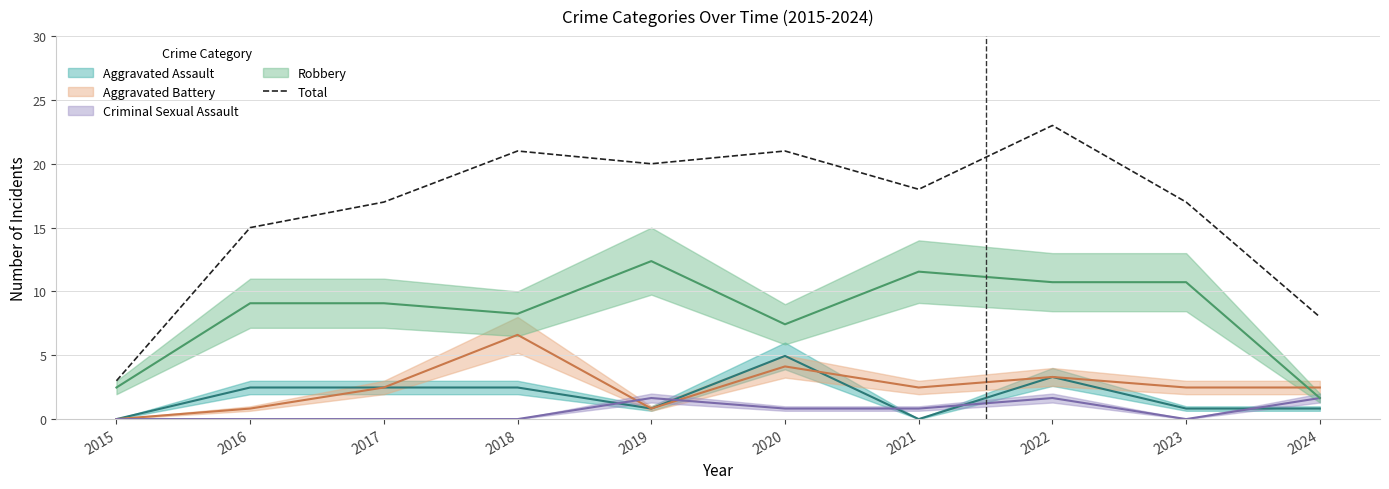

What is the value of the 7th point from the left?

18